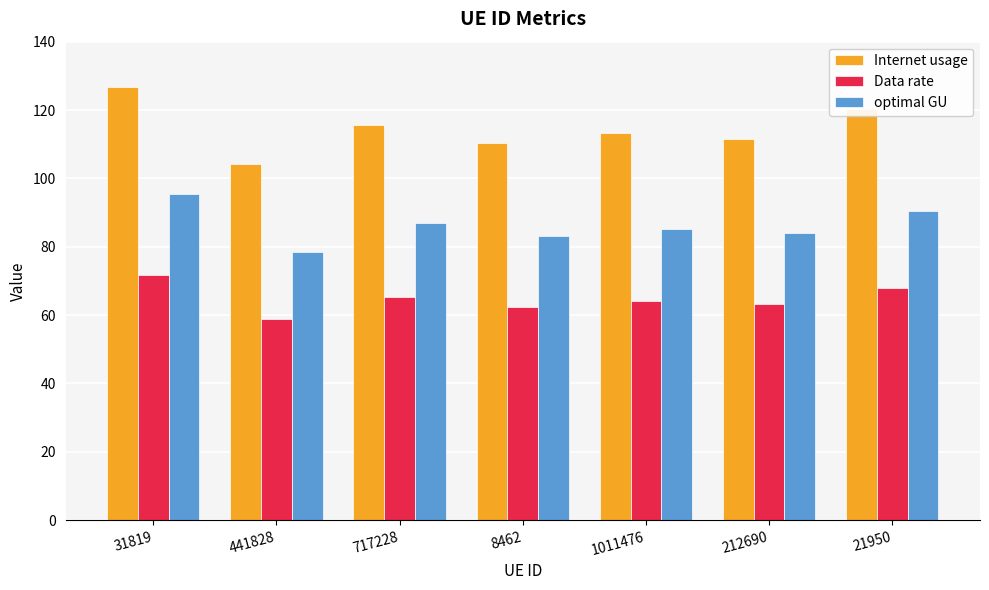

What is the difference between the optimal GU values at 21950 and 31819?

4.8